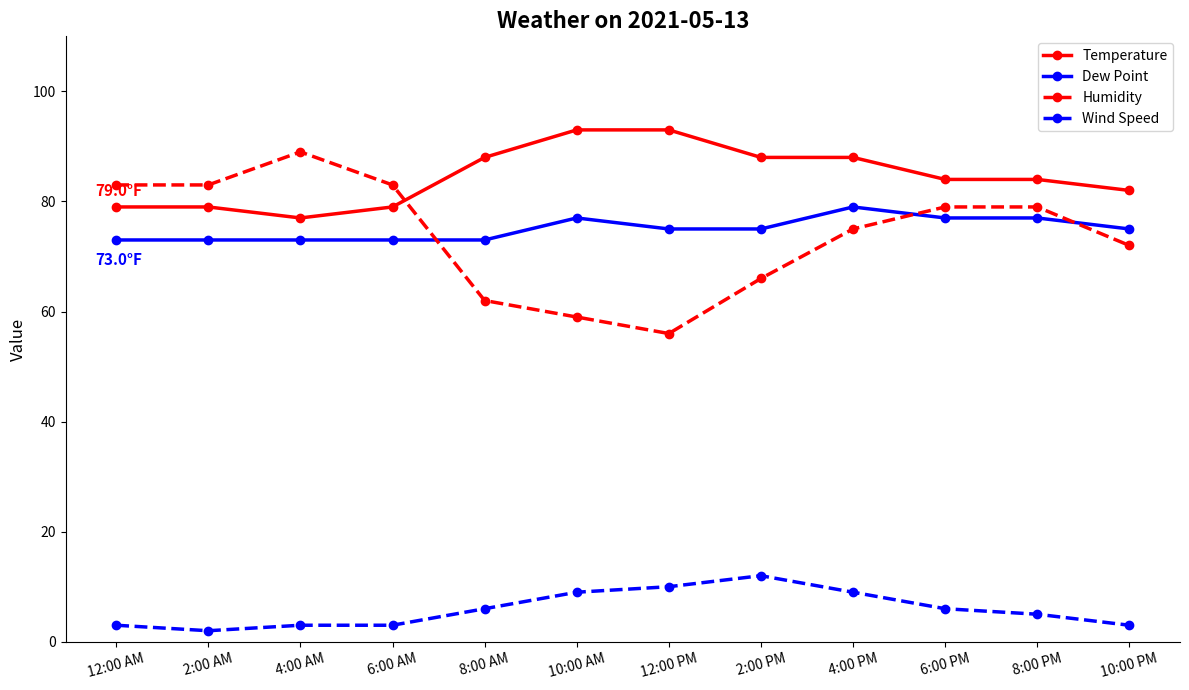

What is the difference between the maximum and minimum values in the Temperature series?

16